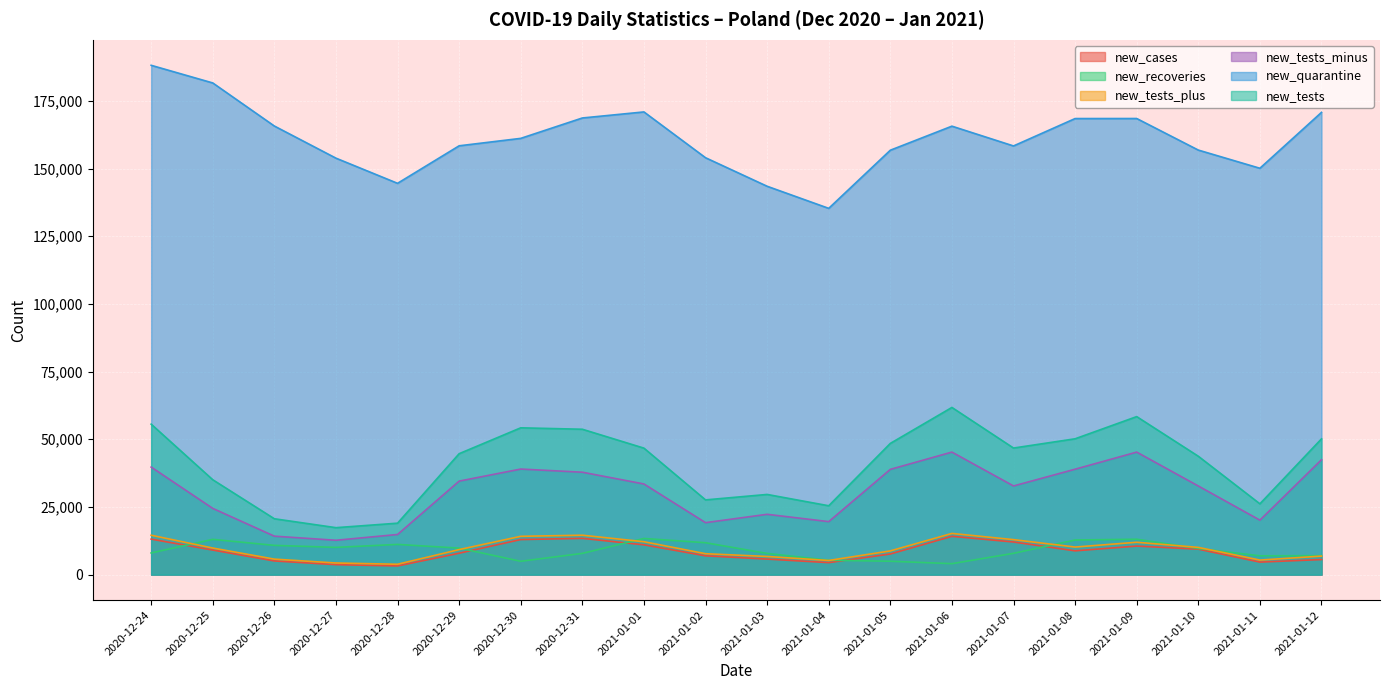

How many interior local peaks does the new_tests_minus series have?

4